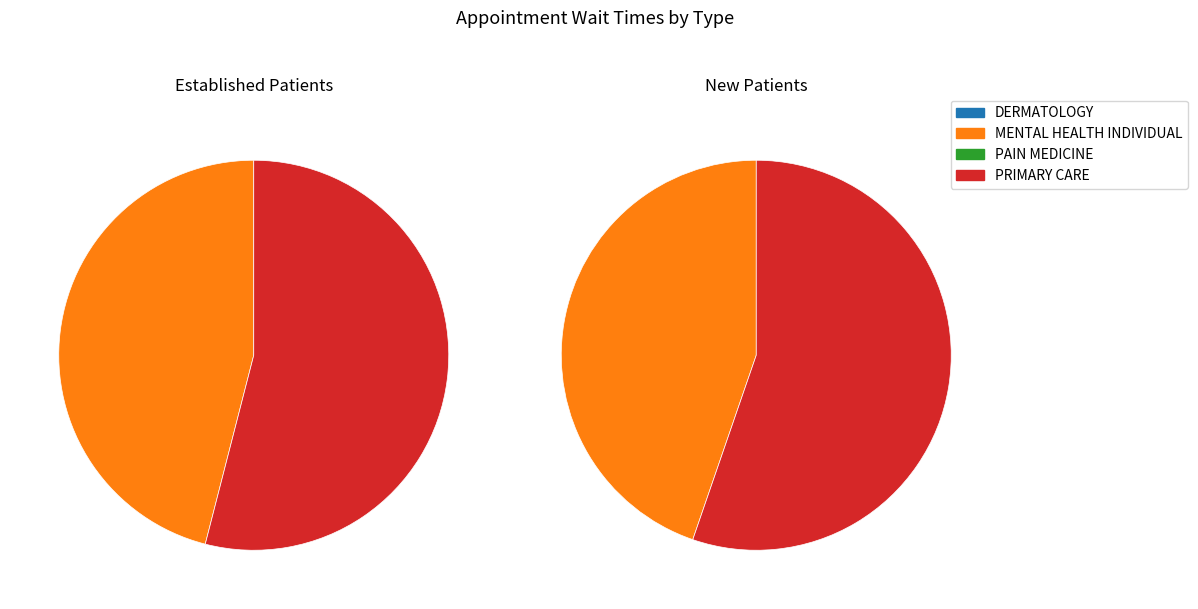

Is the sum of MENTAL HEALTH INDIVIDUAL and PAIN MEDICINE greater than half?

No